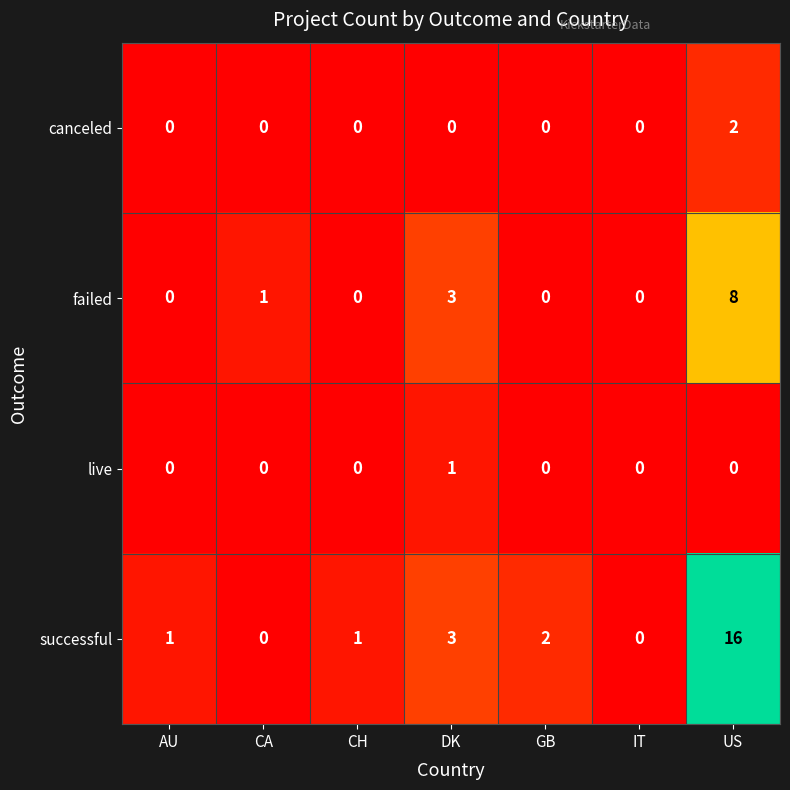

What is the difference between the second highest and second lowest values in the failed series?

3